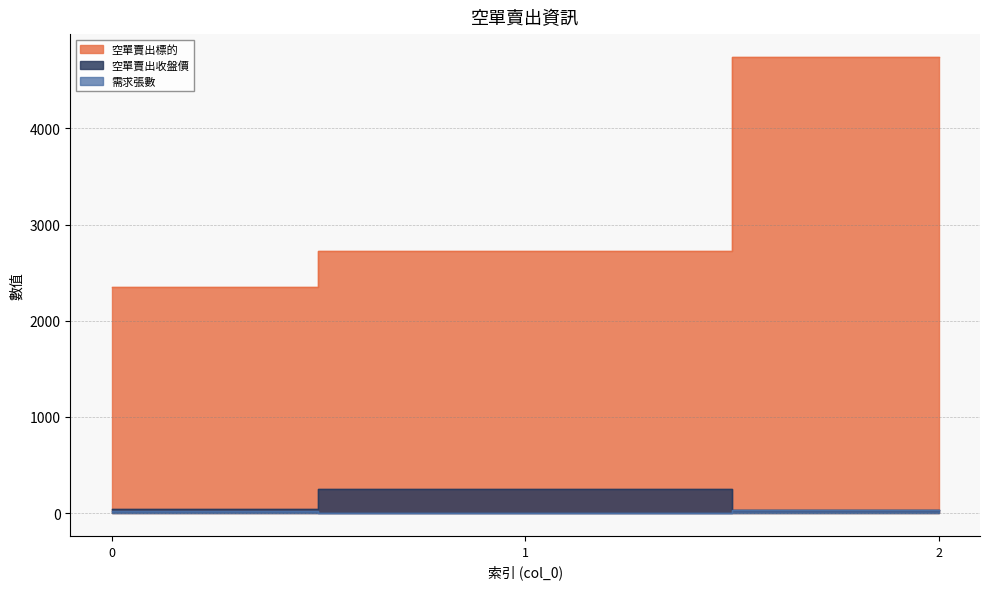

What is the maximum value shown in the chart?

4744.0